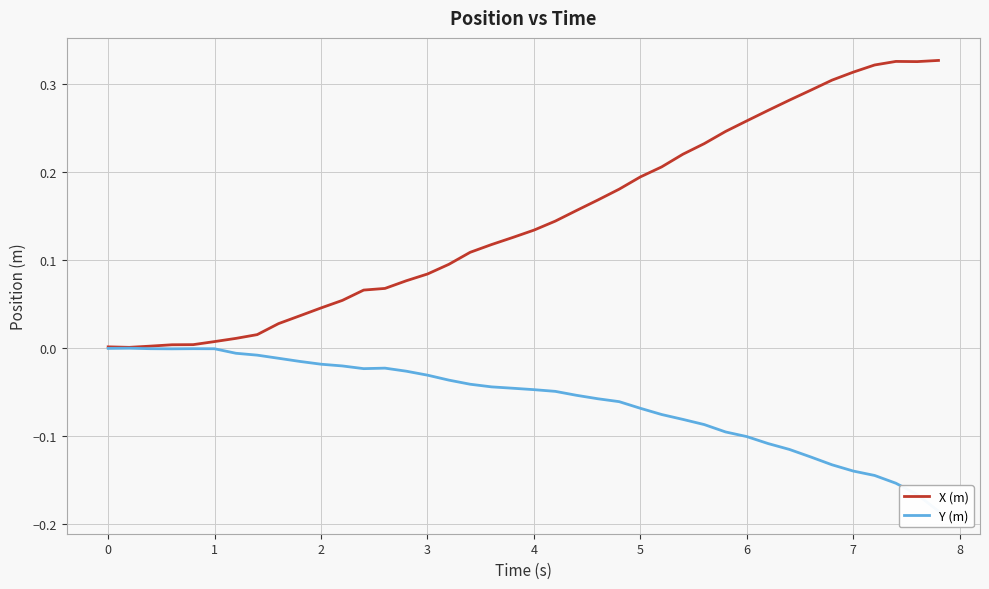

At which category does Y (m) reach its first local valley?

2